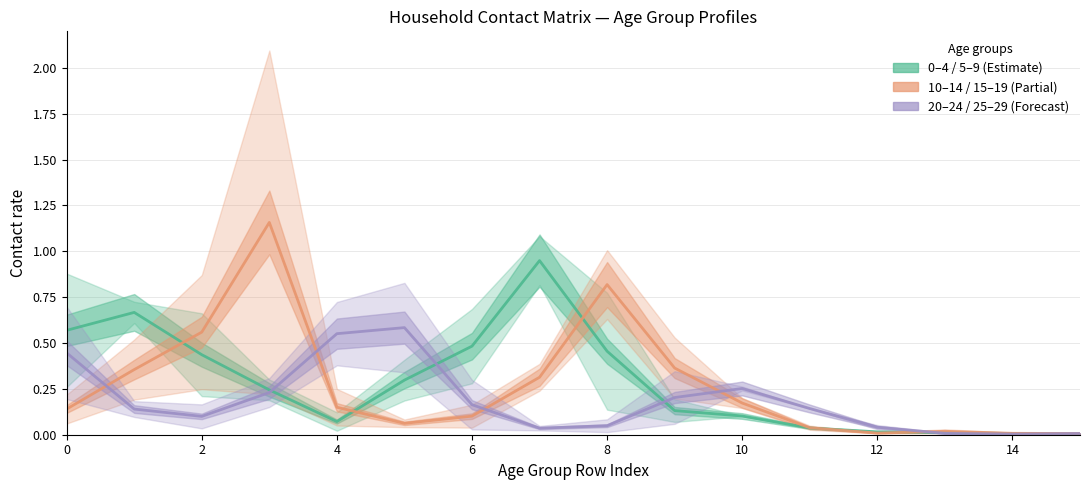

True or false: 0–4 / 5–9 (Estimate) has a value of 0.1 at 4.

False